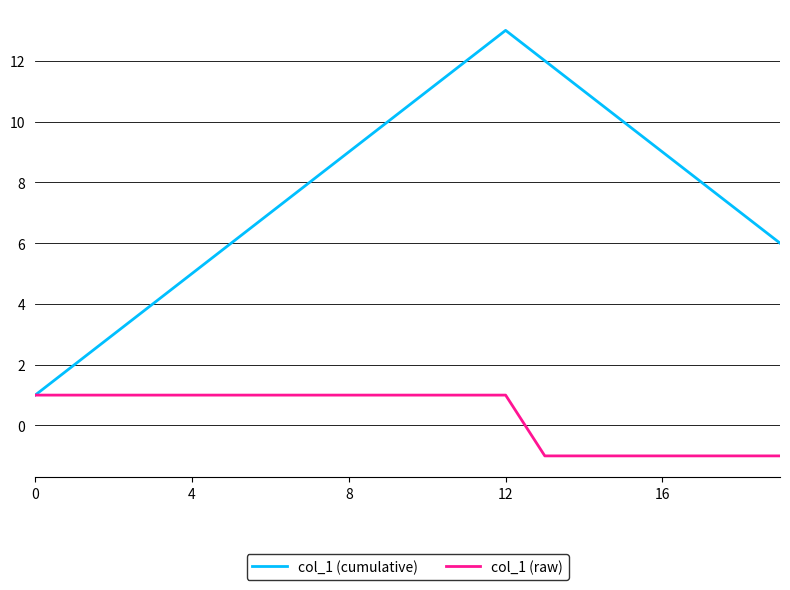

Which series has the largest total across all categories?

col_1 (cumulative)